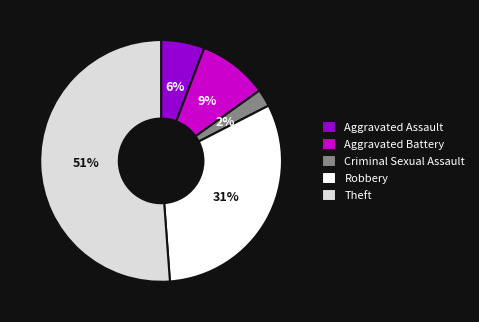

To the nearest percent, what is the difference between the largest and smallest slice percentages?

49%